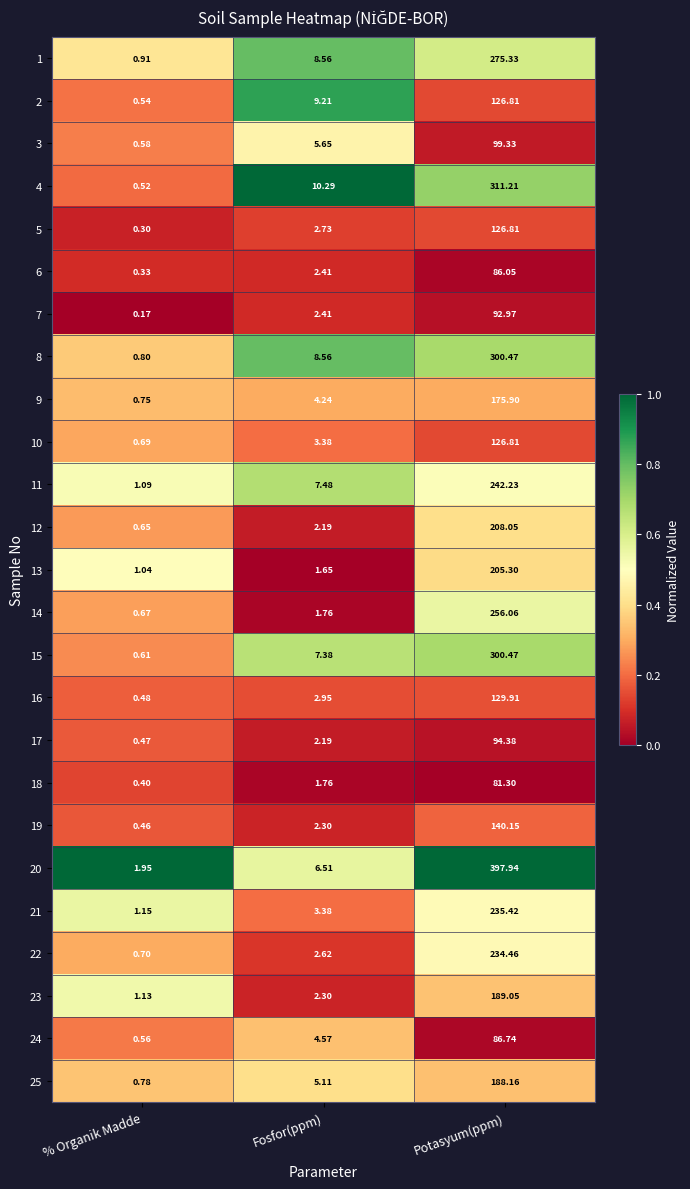

Rank the categories by 24 value from lowest to highest.

% Organik Madde, Fosfor(ppm), Potasyum(ppm)